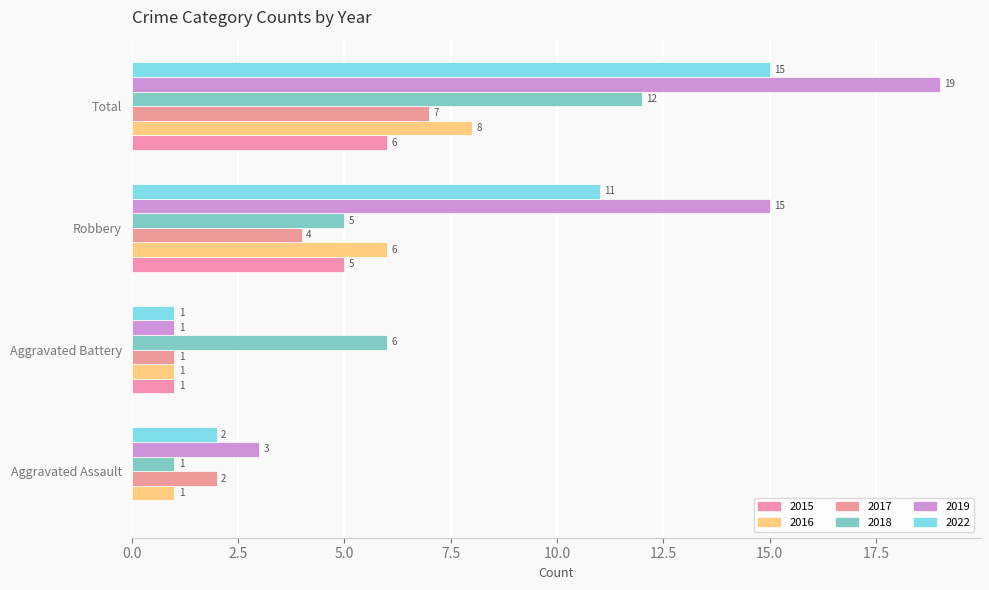

What is the value of the 2022 bar at the 3rd from the left?

11